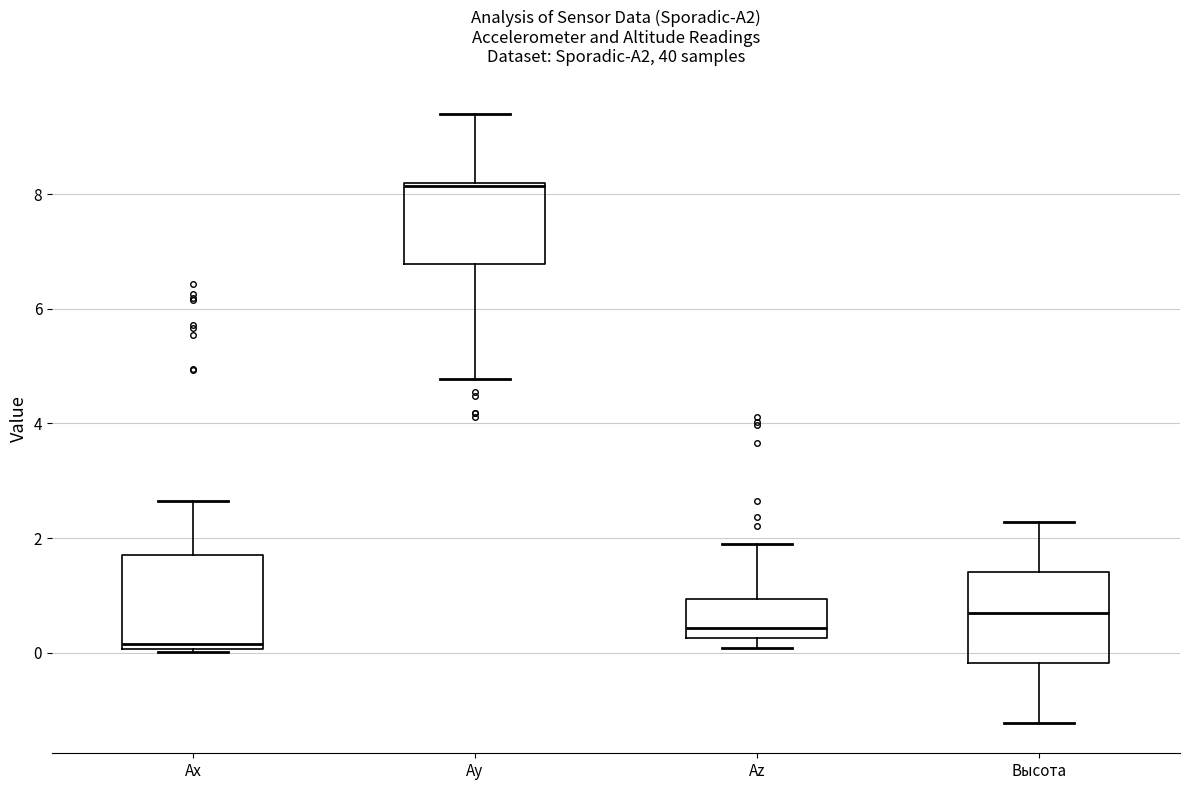

Where is the upper edge of the box for Az on the y-axis? The values are not printed on the chart, so give them approximately, as read against the axis.

1.0